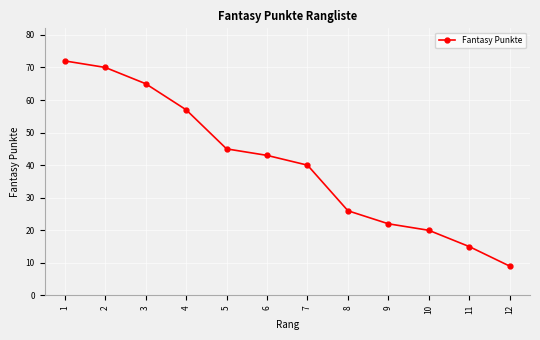

Approximately how many times larger is the value at 5 compared to 9?

2.0